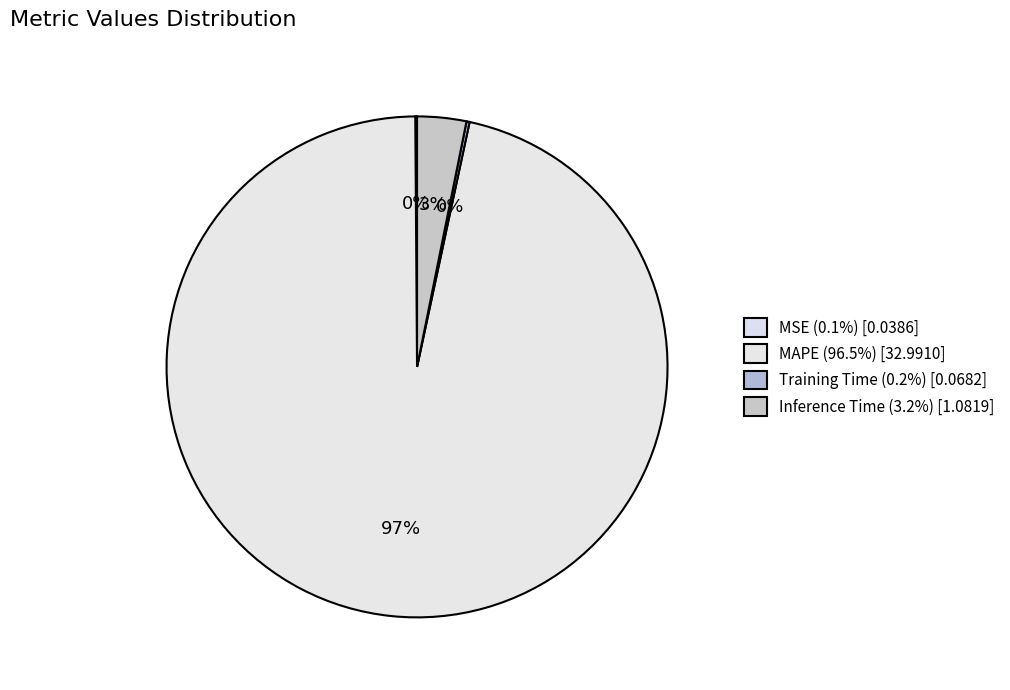

What portion of the pie excludes Inference Time?

96.8%